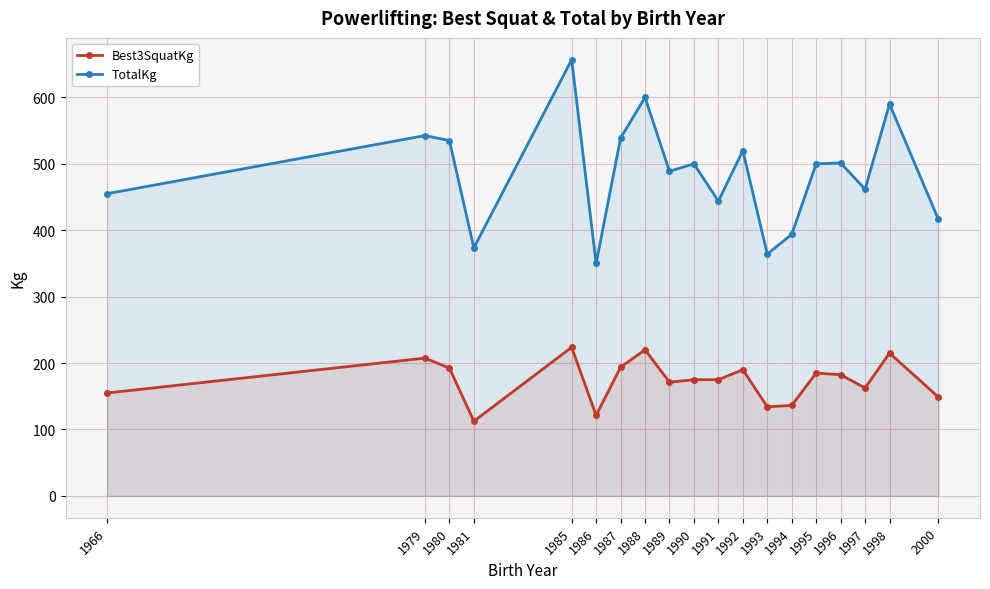

At which label does TotalKg first exceed 500?

1979